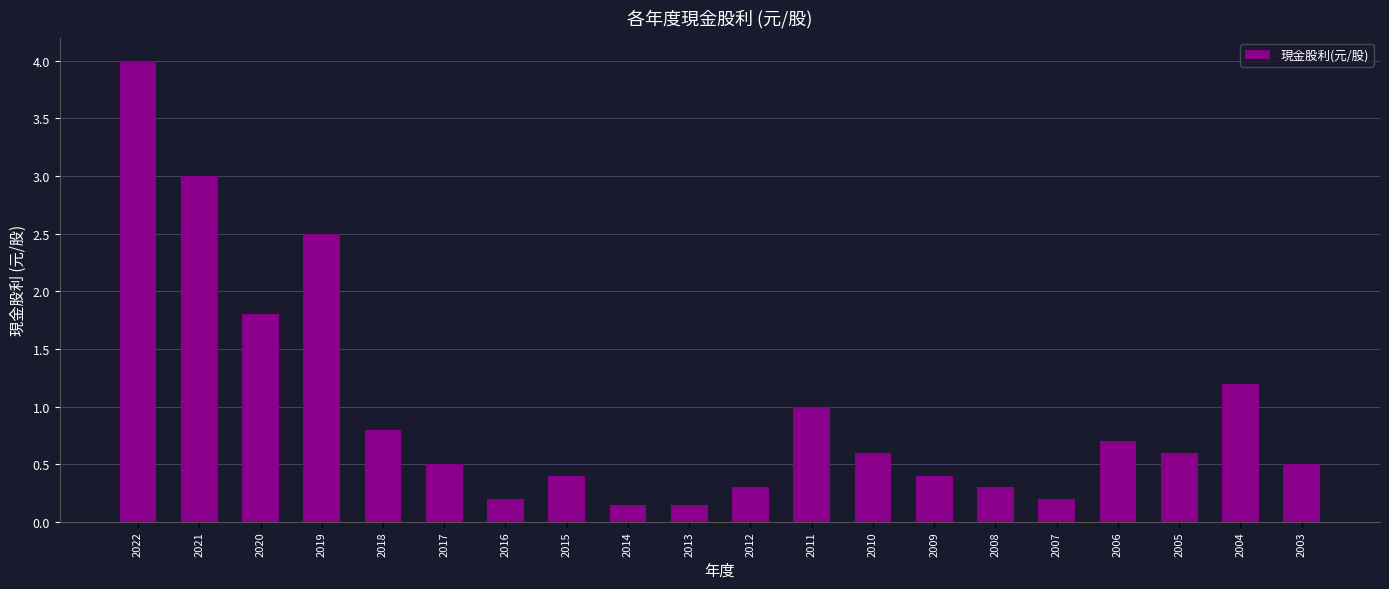

What is the difference between the maximum and minimum values?

3.9